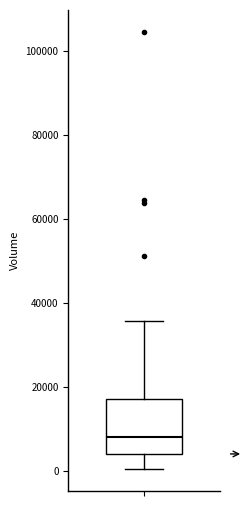

Read this box plot against the y-axis: the position of the median line, the range covered by the box, and the ends of both whiskers. The values are not printed on the chart, so give them approximately, as read against the axis.

median 8000, box 4000 to 18000, whiskers 0 to 36000